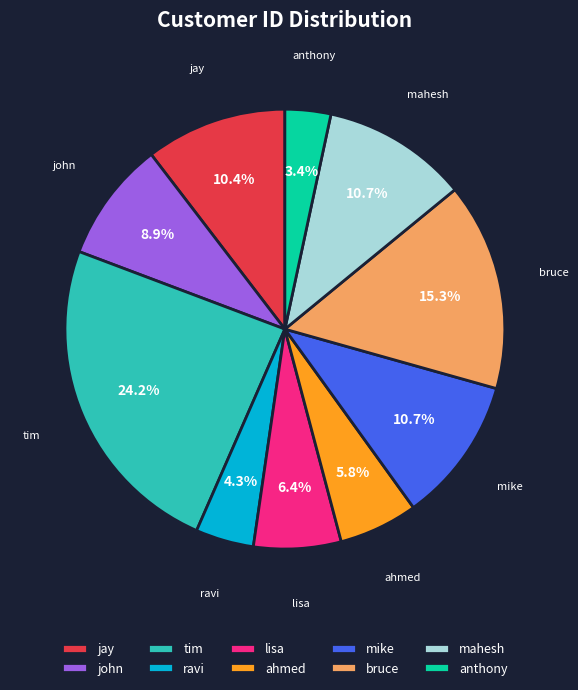

What is the ratio of the value at mike to the value at bruce?

0.7